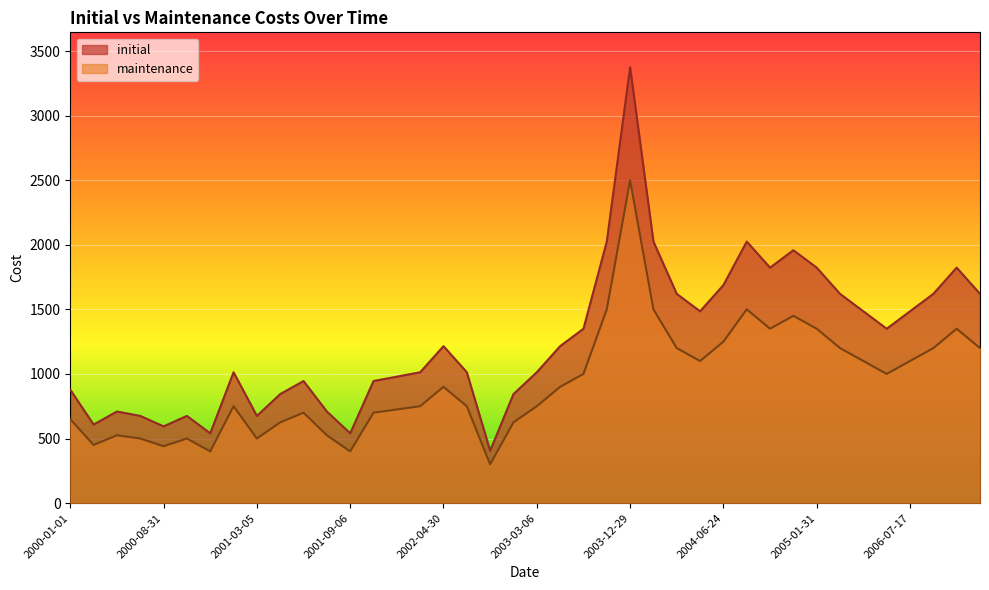

What are all the series names shown in the legend?

initial, maintenance